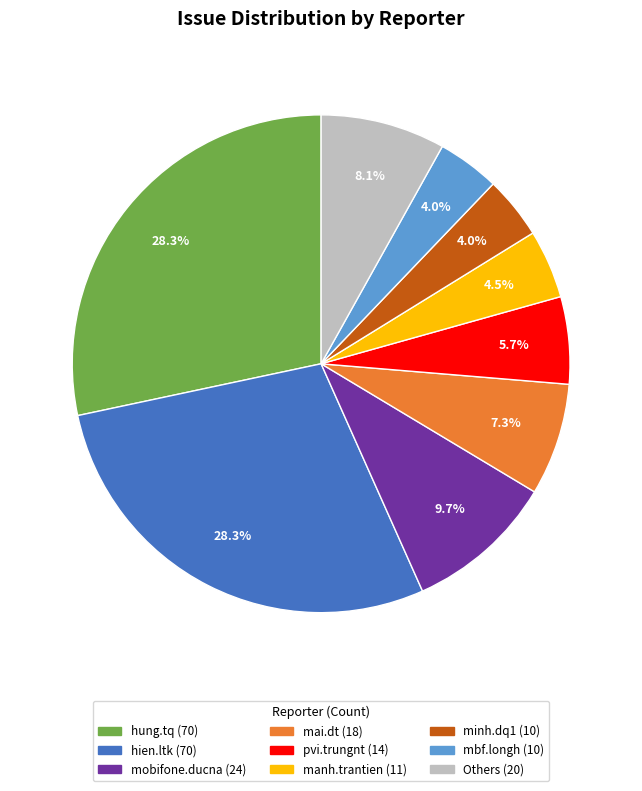

Is there any slice that represents more than half of the pie?

No